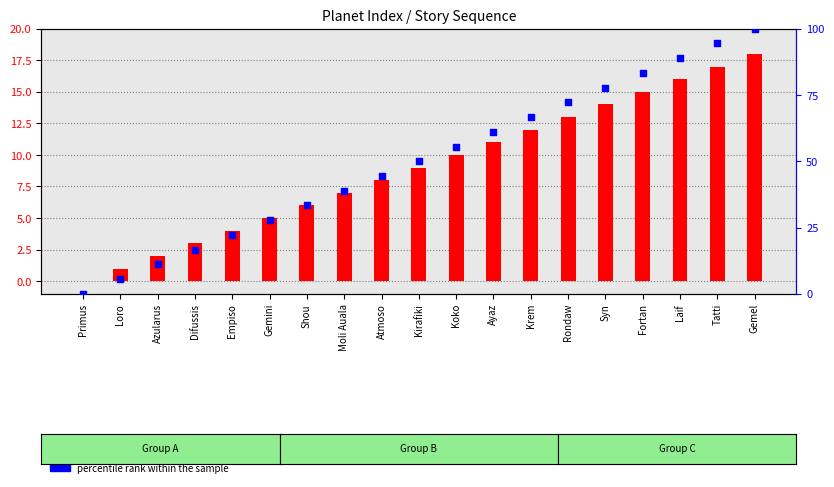

At how many categories does at least one series exceed 56?

8